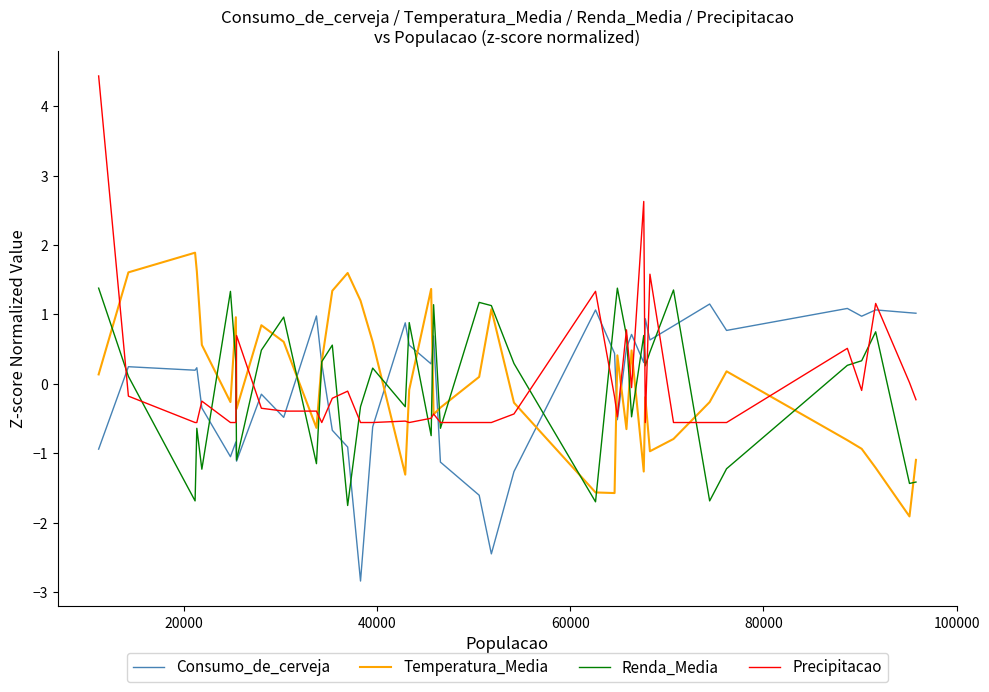

What is the greatest value displayed?

4.4